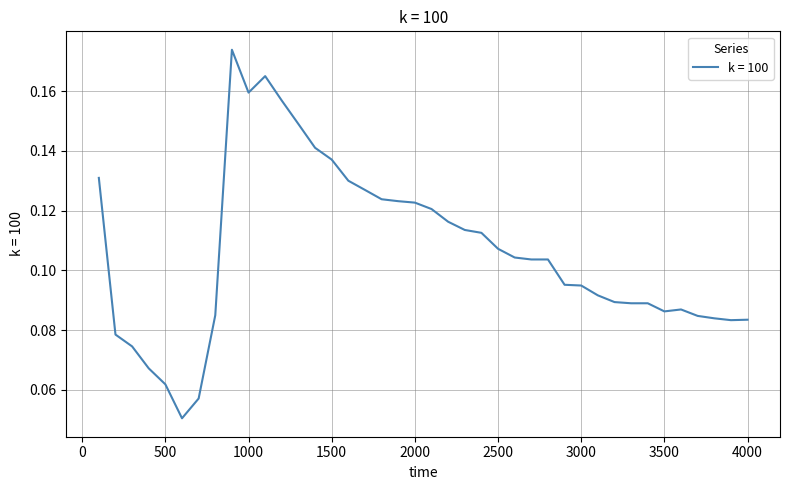

Rank the categories by value from highest to lowest.

900, 1100, 1000, 1200, 1300, 1400, 1500, 100, 1600, 1700, 1800, 1900, 2000, 2100, 2200, 2300, 2400, 2500, 2600, 2700, 2800, 2900, 3000, 3100, 3200, 3300, 3400, 3600, 3500, 800, 3700, 3800, 4000, 3900, 200, 300, 400, 500, 700, 600